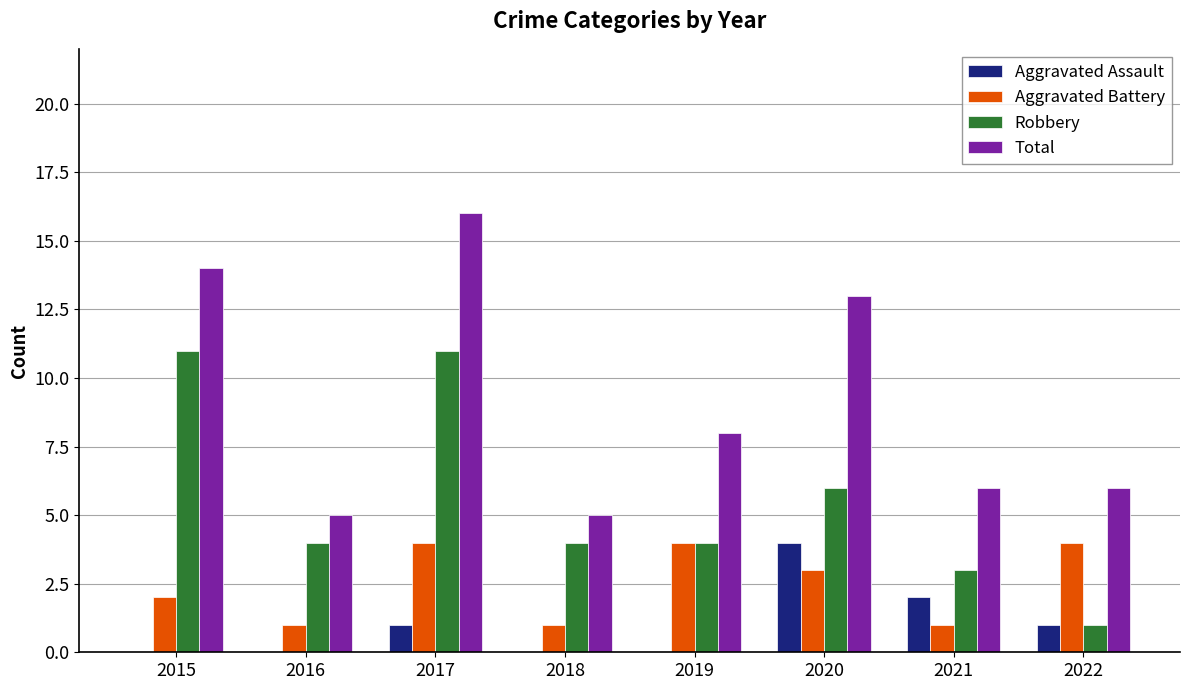

Is it true that Aggravated Battery equals 3 at 2017?

False